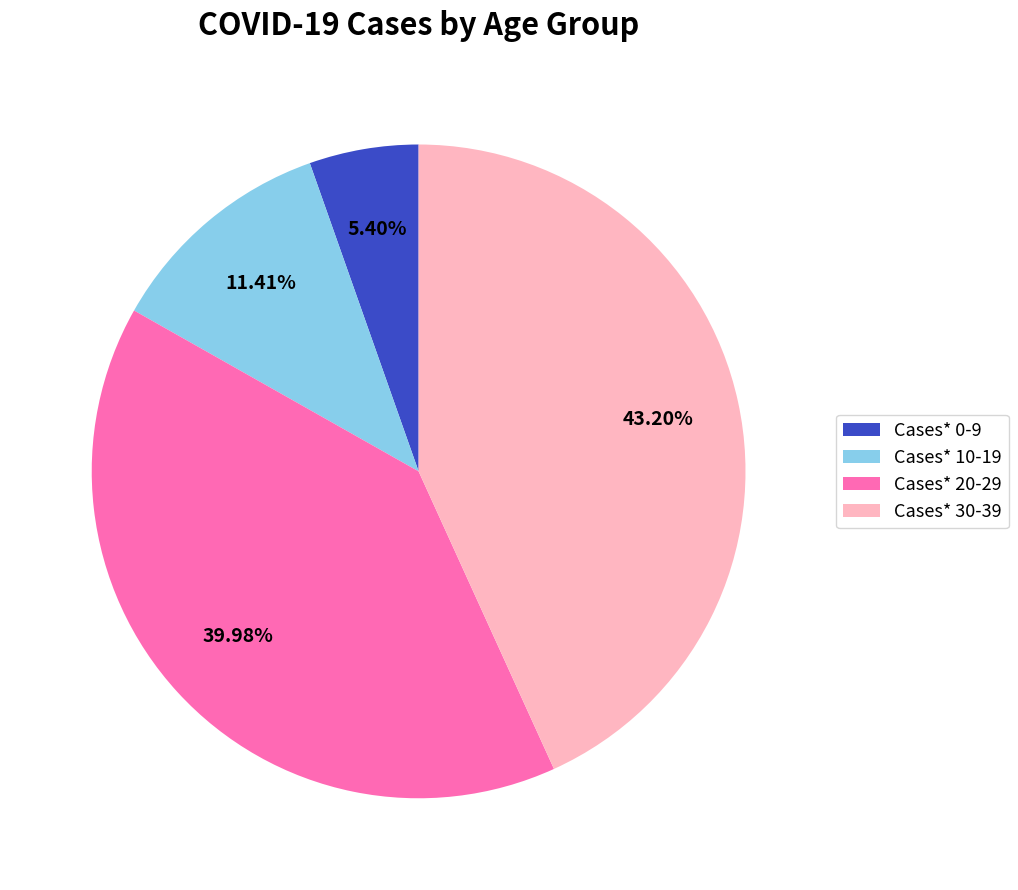

Which has a higher value, Cases* 10-19 or Cases* 0-9?

Cases* 10-19